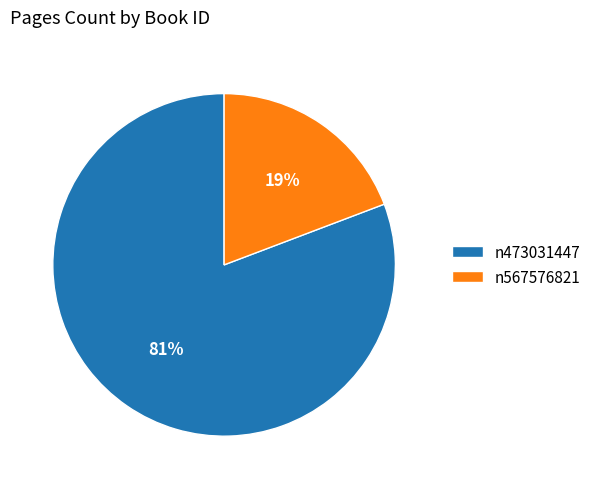

Between n473031447 and n567576821, which is larger?

n473031447